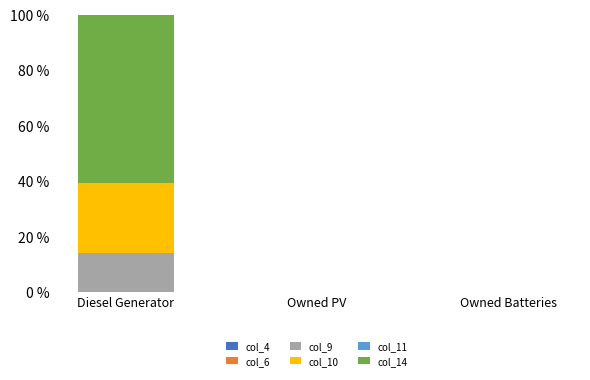

How many series are shown in this chart?

3